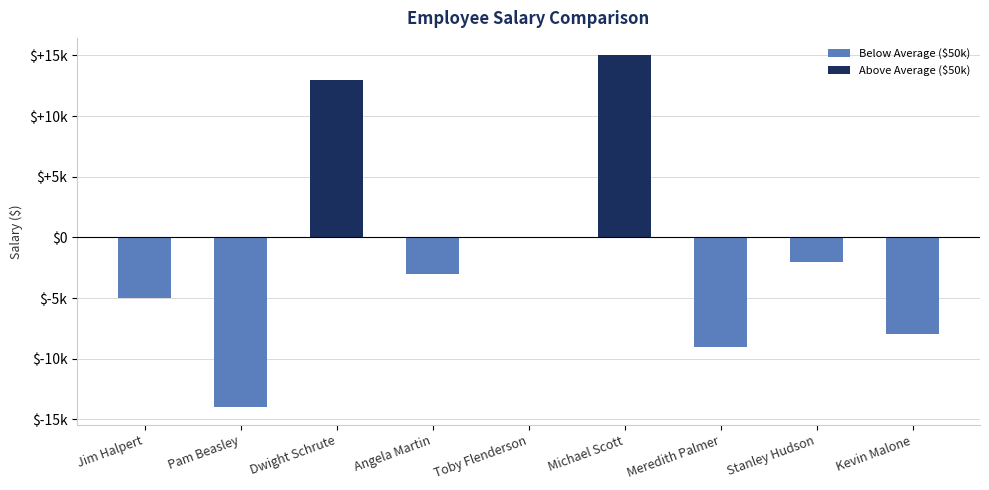

What is the change in value from Pam Beasley to Kevin Malone?

+6000